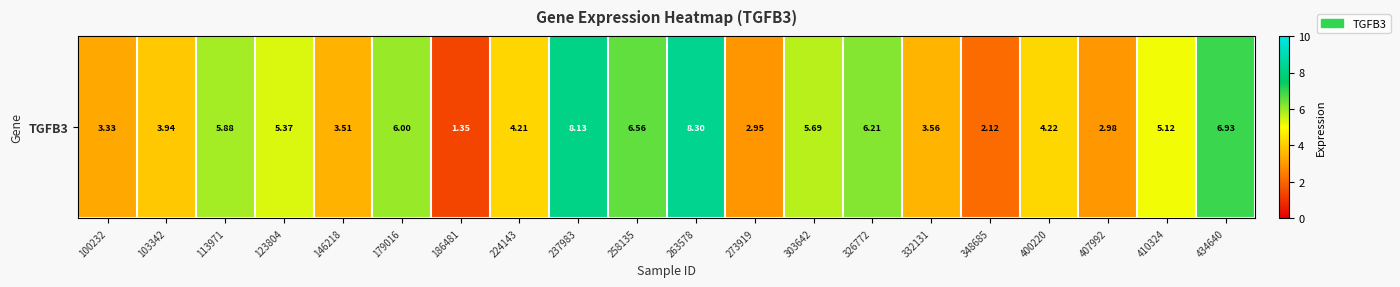

What is the sum of the values at 434640 and 263578?

15.2